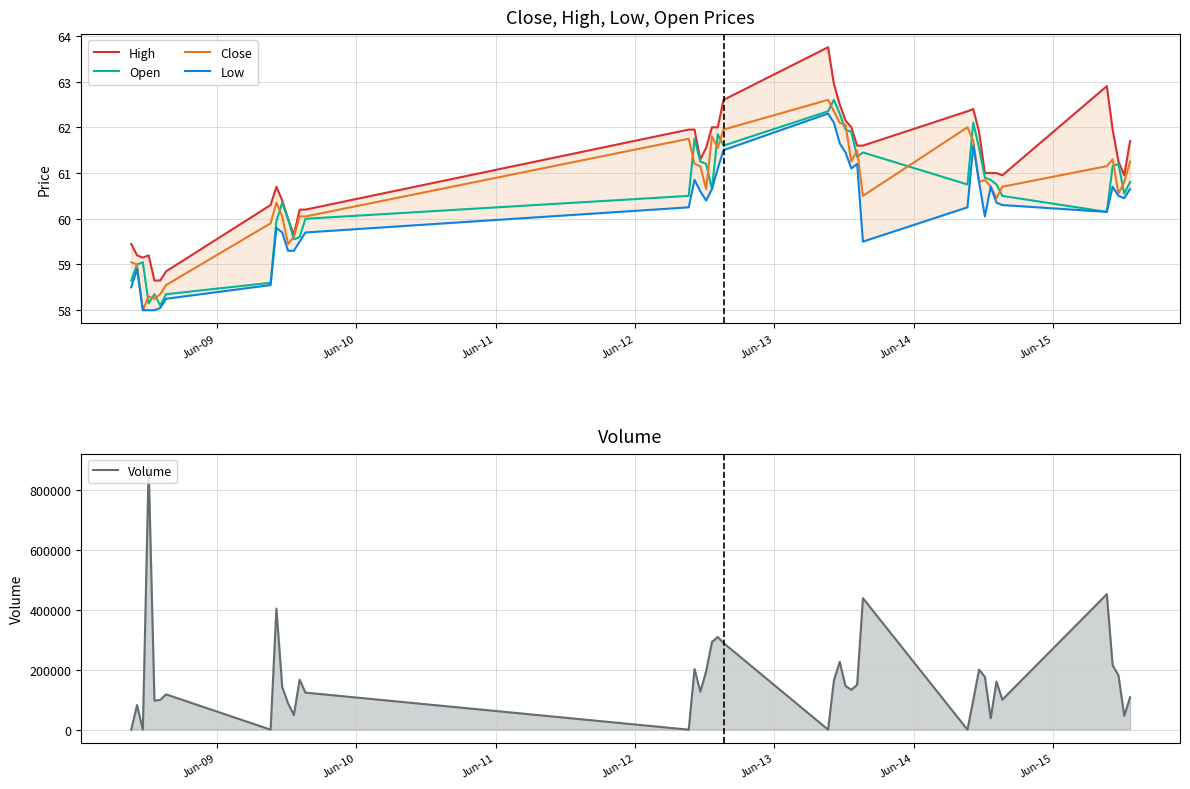

What is the lowest value of the Open series?

58.1